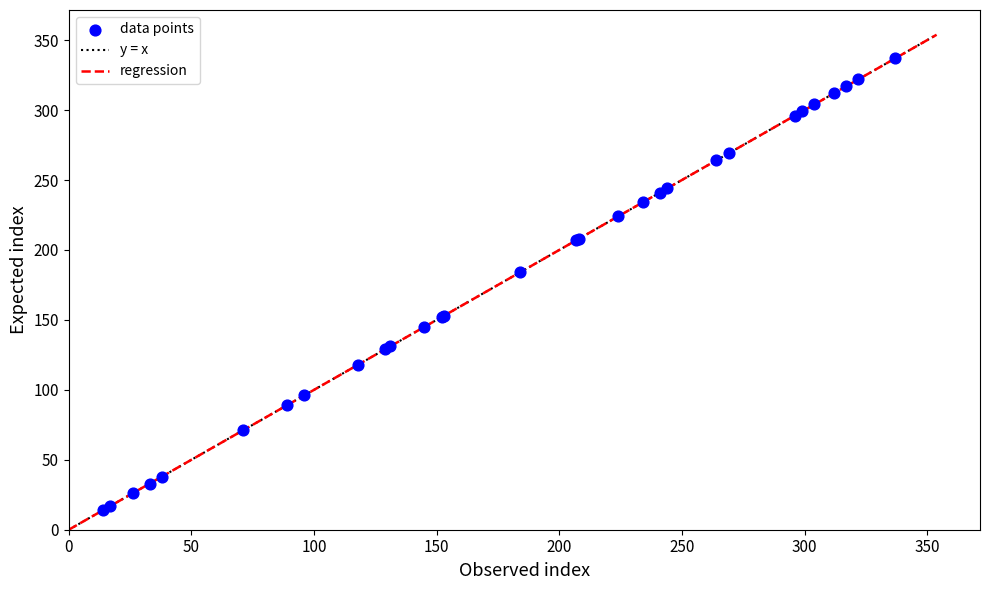

What Y value in the scatter plot is closest to 175?

184